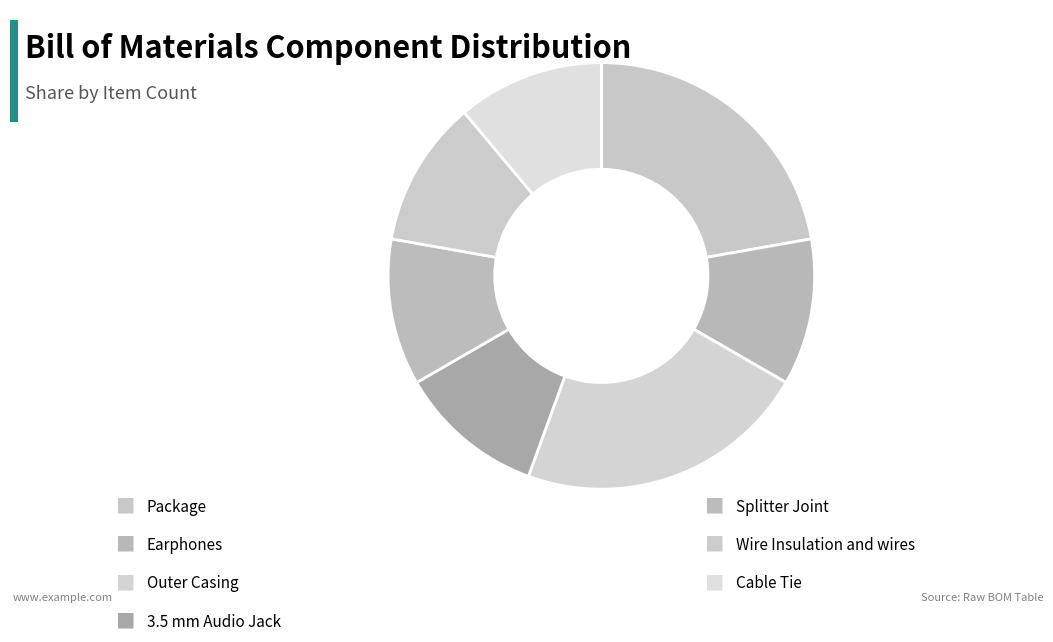

Count the number of slices in the pie.

7